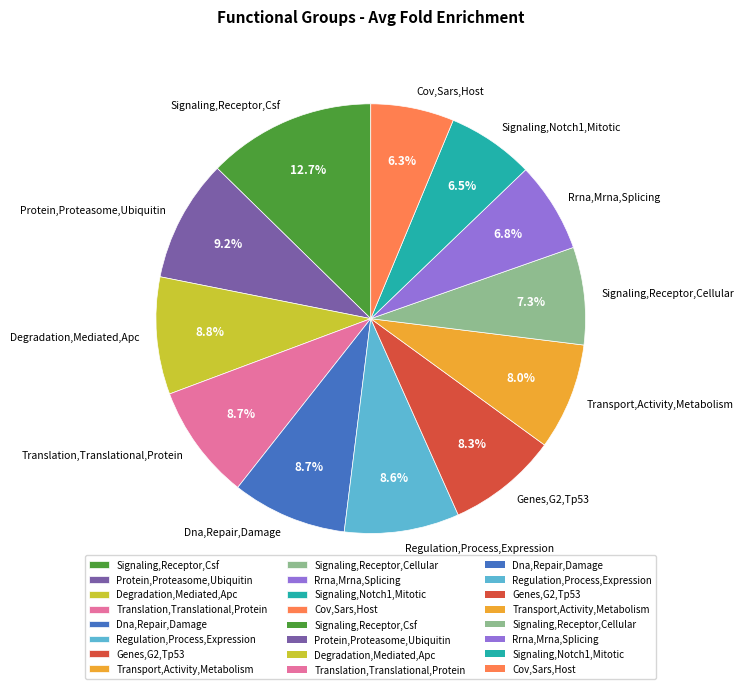

What is the ratio of the value at Signaling,Receptor,Cellular to the value at Genes,G2,Tp53?

0.9